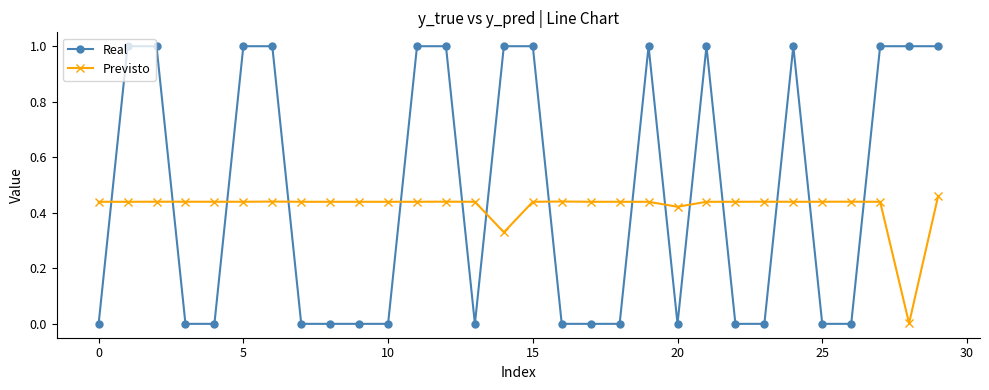

True or false: Real has more than 2 points higher than both neighbors.

True